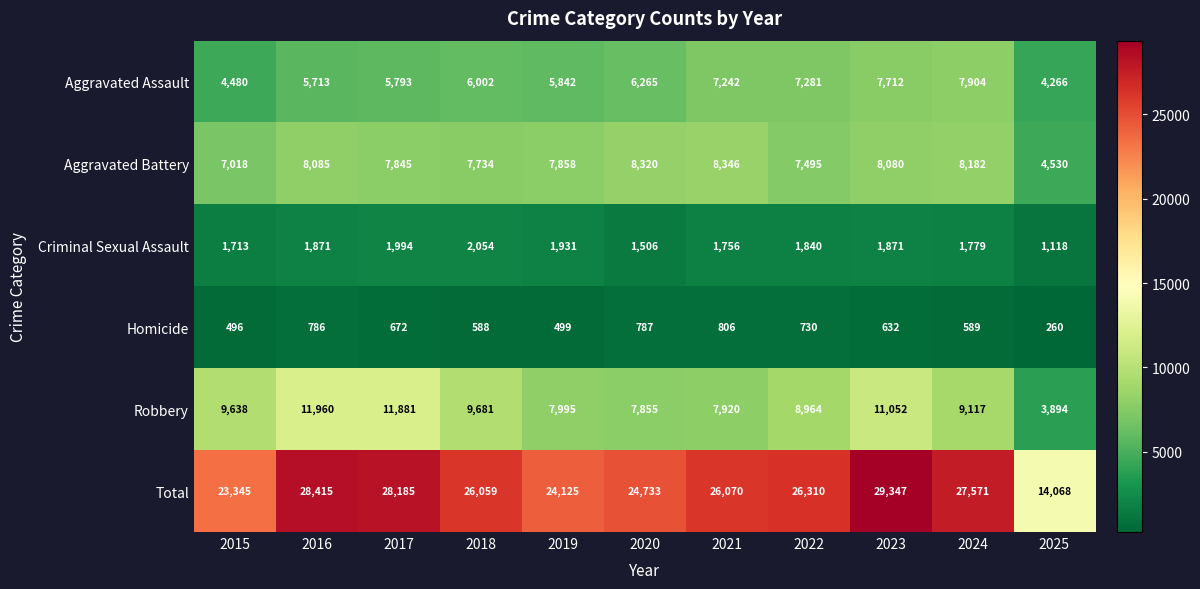

Which series has the largest total across all categories?

Total